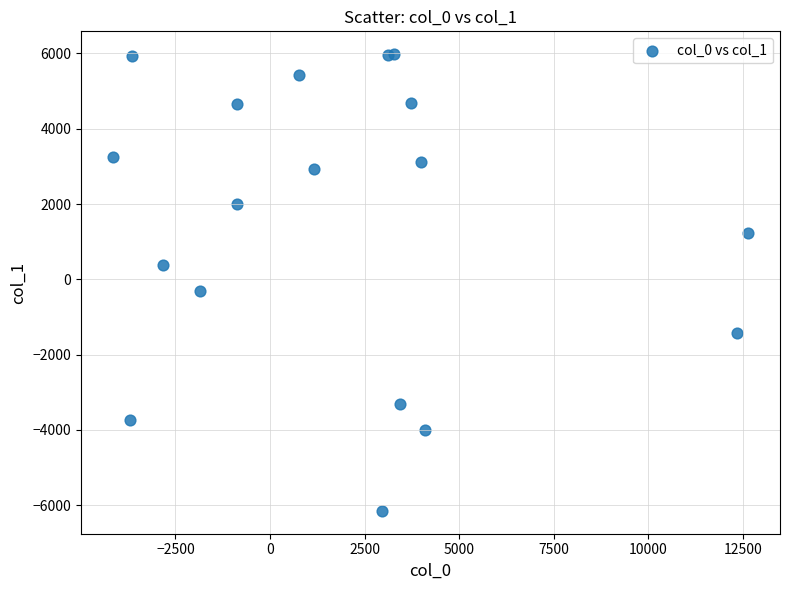

What Y value in the scatter plot is closest to -83?

-301.9